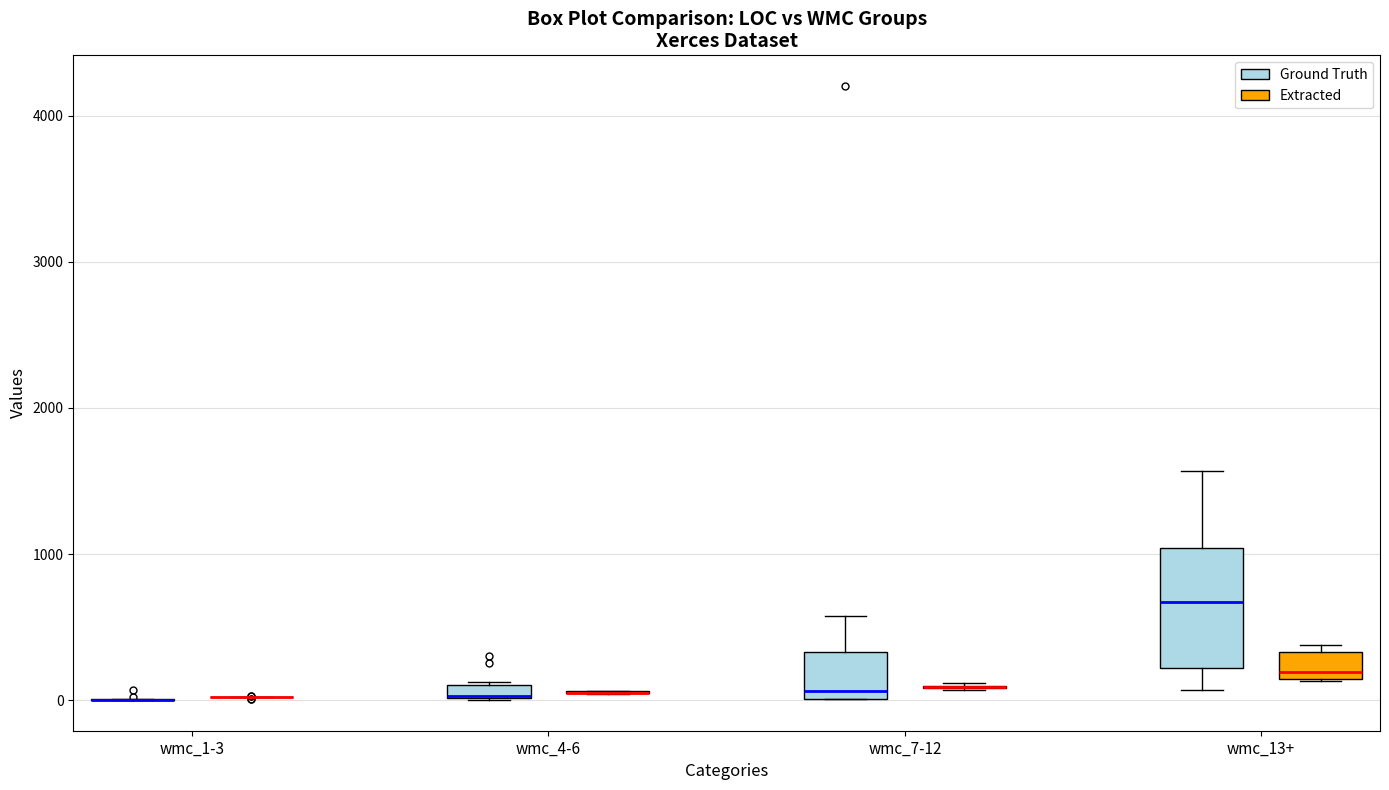

Which box is the tallest, from its lower edge to its upper edge?

wmc_13+ (Ground Truth)